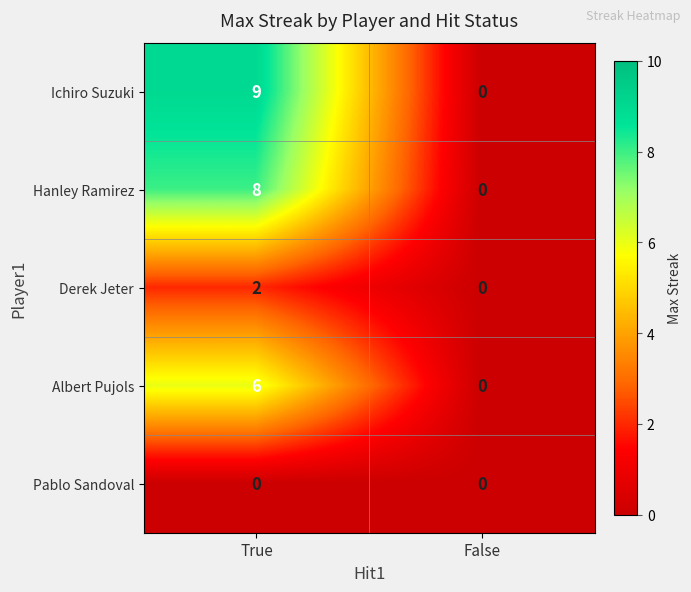

What is the spread (max minus min) of values at True?

9